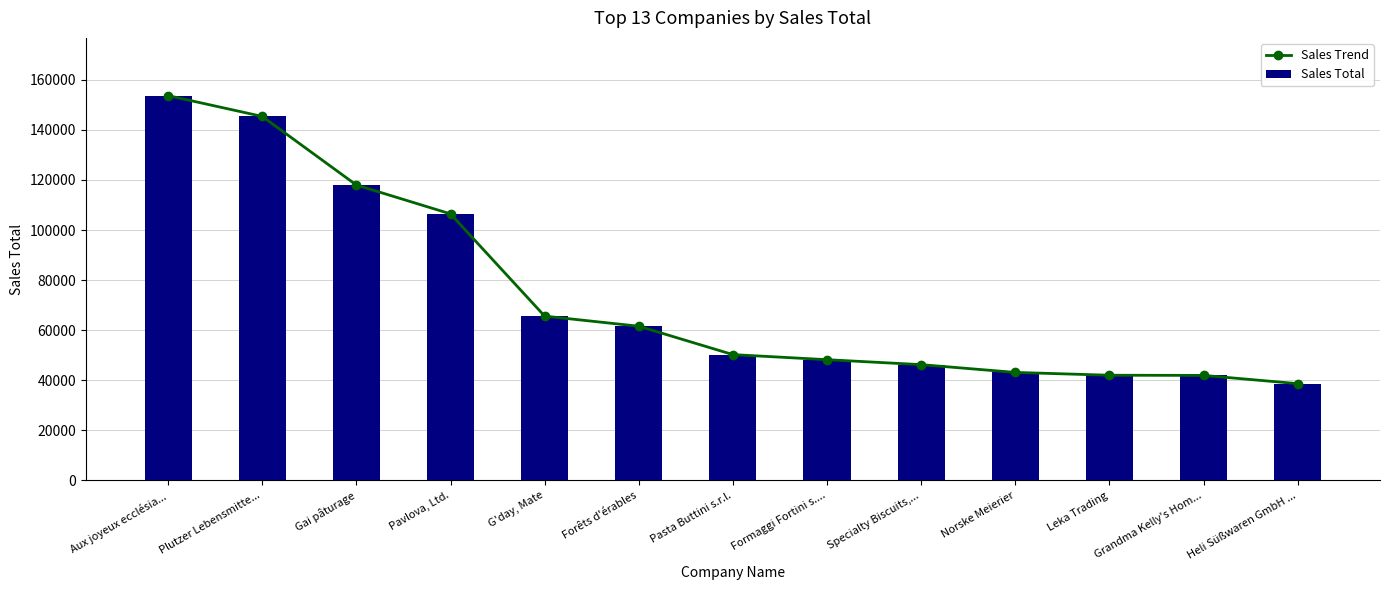

List the labels in order of Sales Total value, largest first.

Aux joyeux ecclésia..., Plutzer Lebensmitte..., Gai pâturage, Pavlova, Ltd., G'day, Mate, Forêts d'érables, Pasta Buttini s.r.l., Formaggi Fortini s...., Specialty Biscuits,..., Norske Meierier, Leka Trading, Grandma Kelly's Hom..., Heli Süßwaren GmbH ...